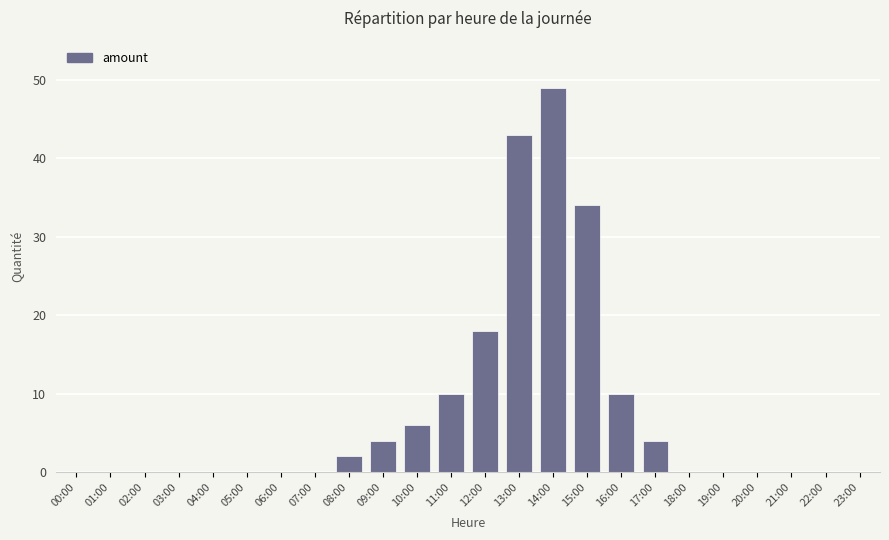

What is the greatest value displayed?

49